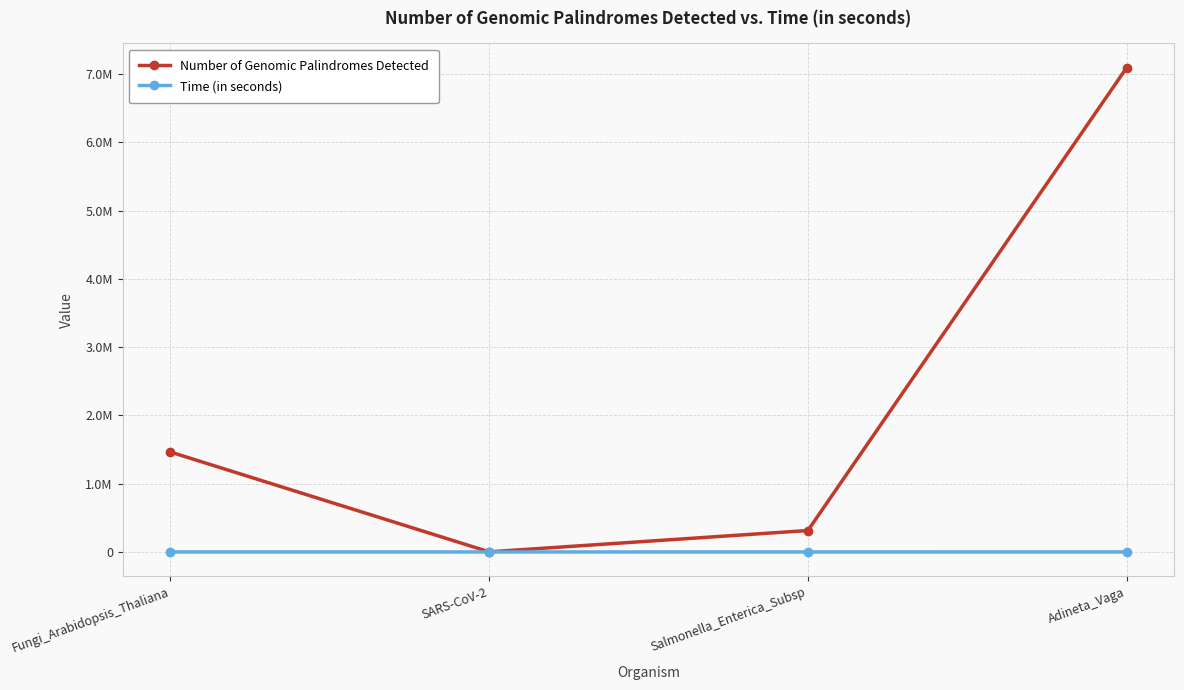

Does the chart have visible grid lines?

Yes